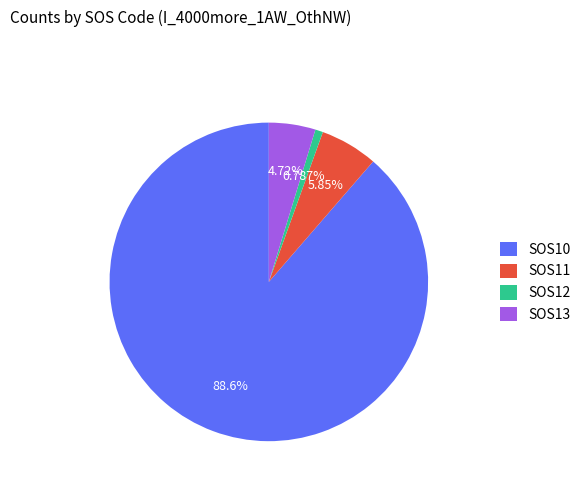

To the nearest percent, what is the difference between the SOS10 and SOS13 slice percentages?

84%